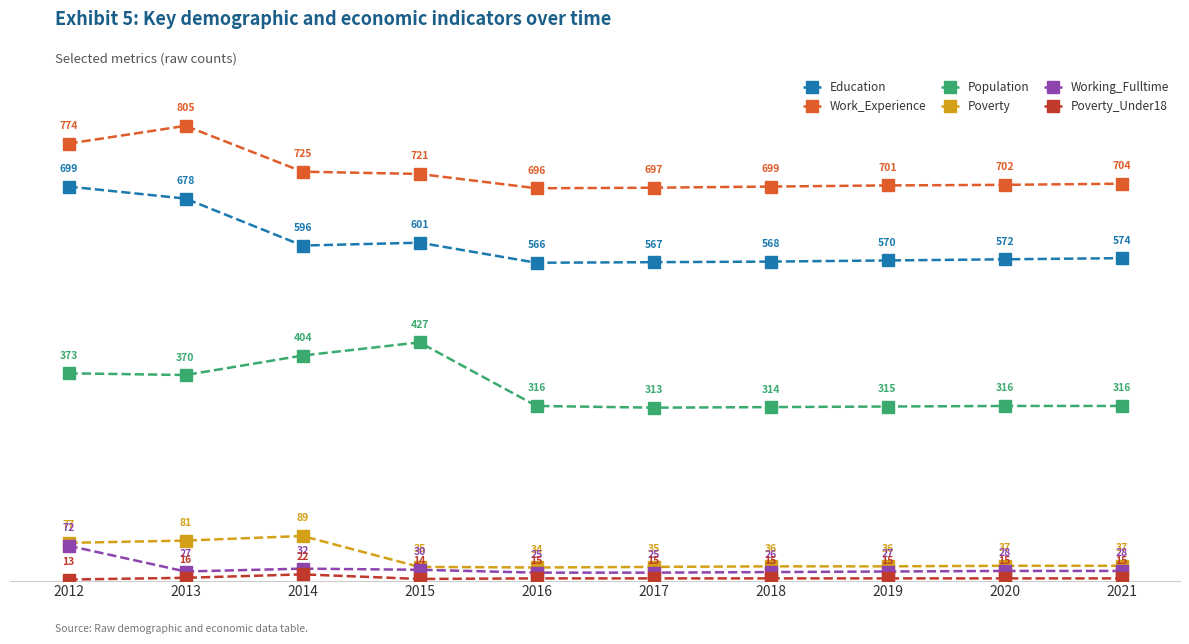

The value of Poverty at 2013 is 81. True or false?

True